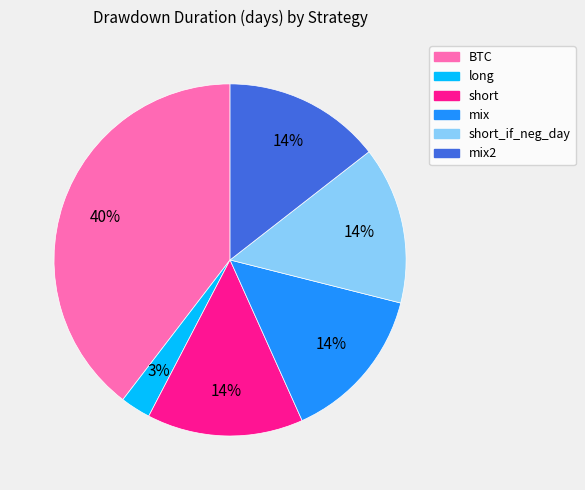

To the nearest percent, what is the difference between the largest and smallest slice percentages?

37%